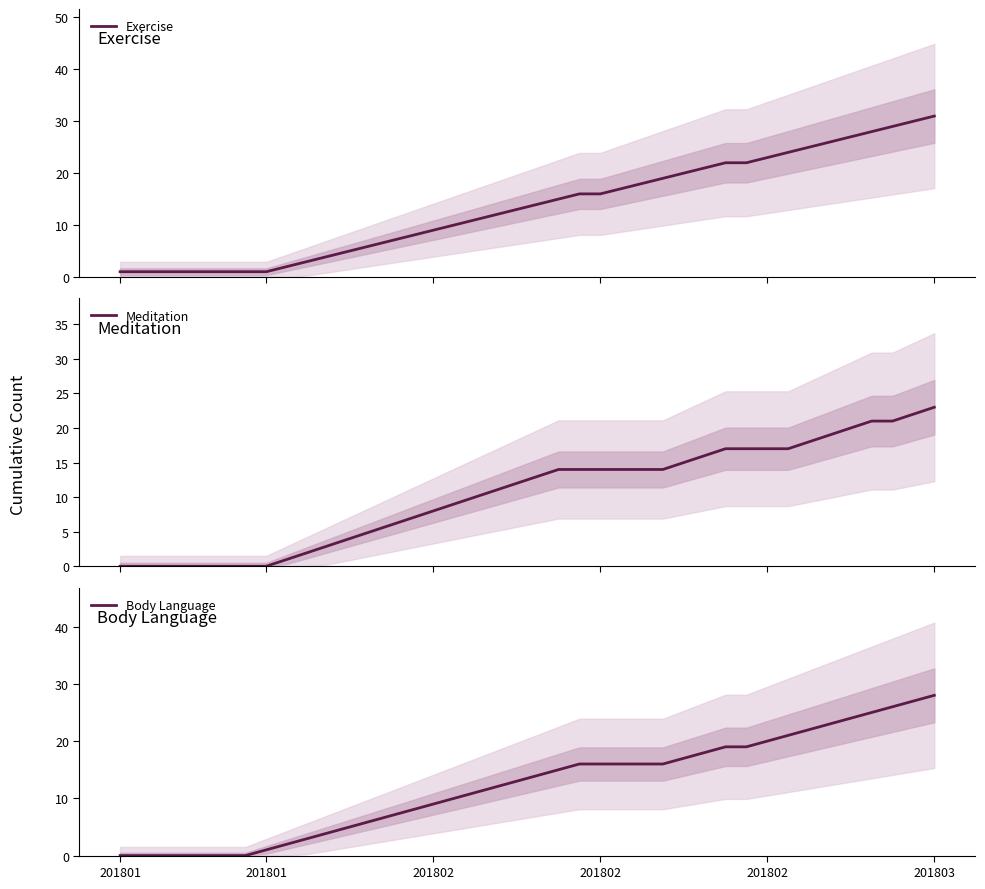

What is the highest value of the Exercise series?

31